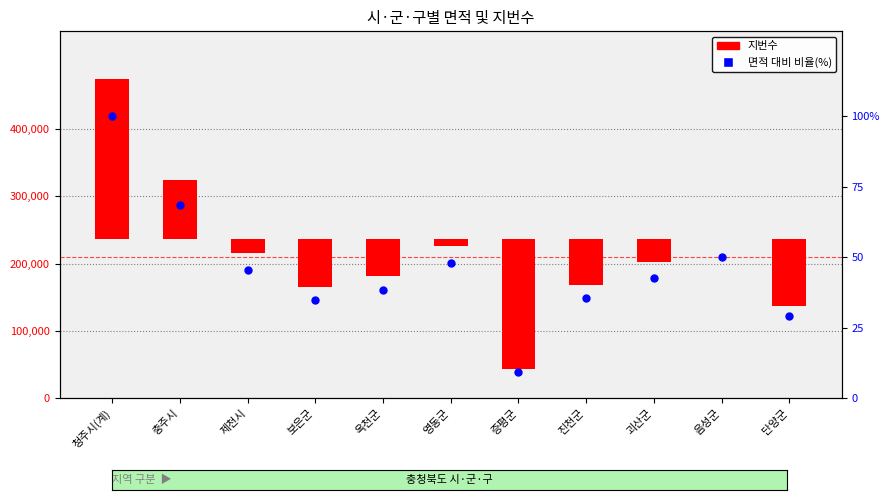

Is the value of 면적 대비 순위(%) at 충주시 greater than the value of 지번수 at 증평군?

Yes